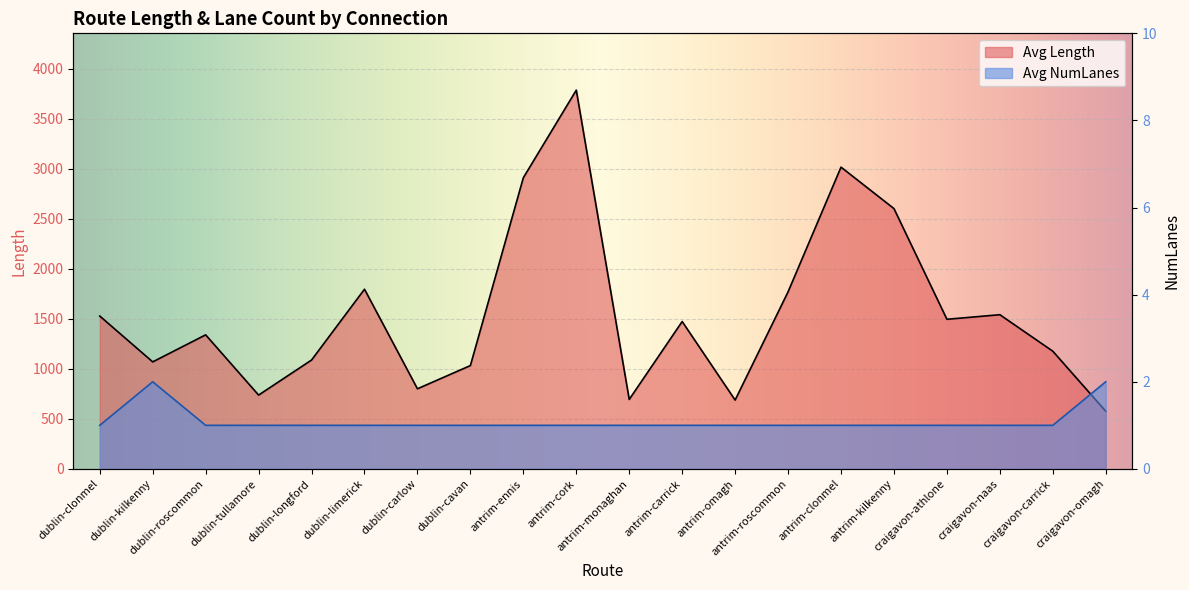

What are all the series names shown in the legend?

Avg Length, Avg NumLanes